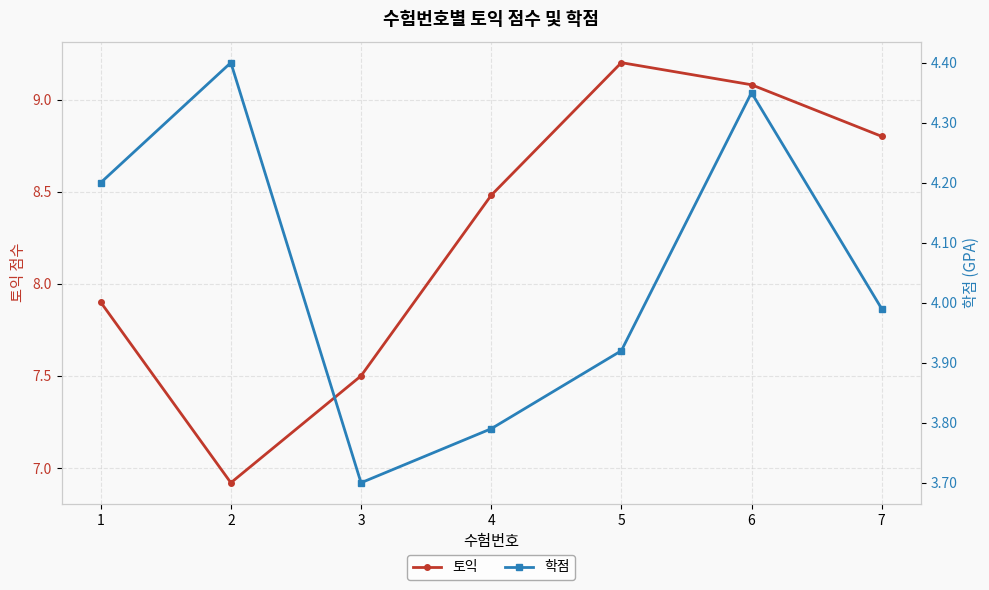

Between 6 and 7, which series saw the biggest shift?

학점